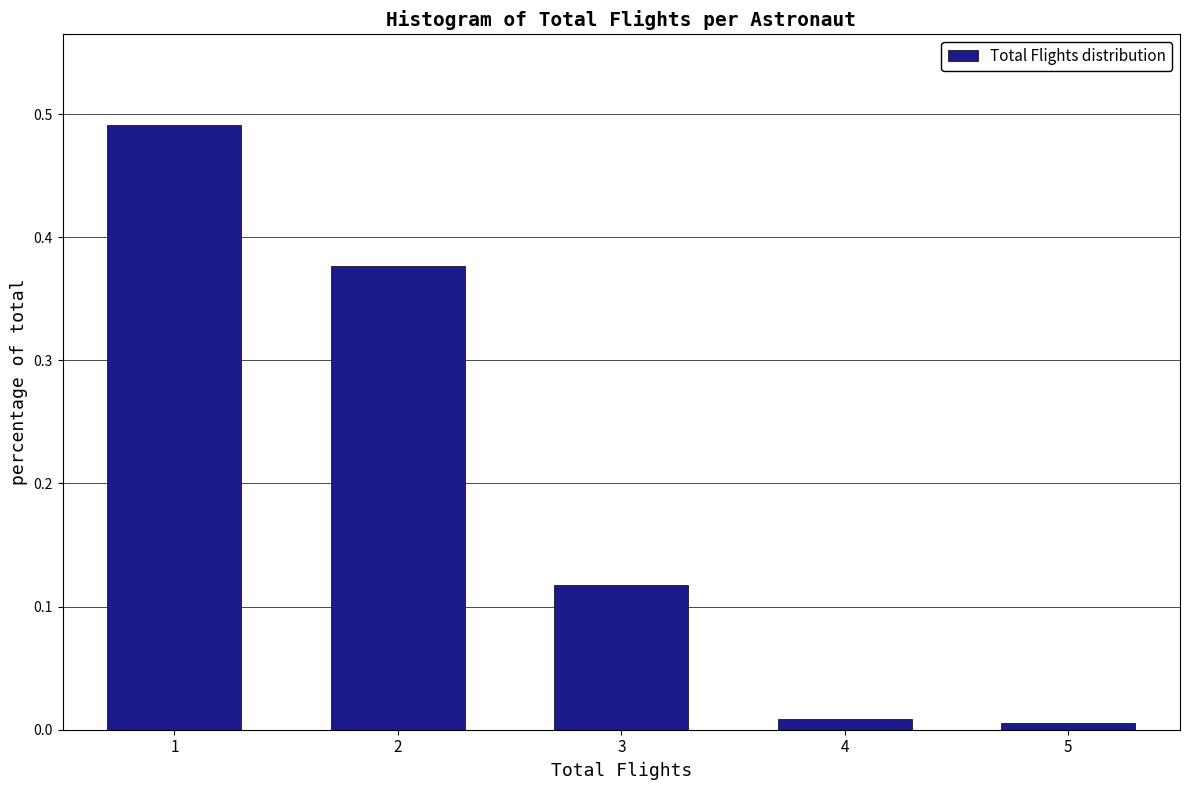

Is it true that the value at 2 is 0.2?

False